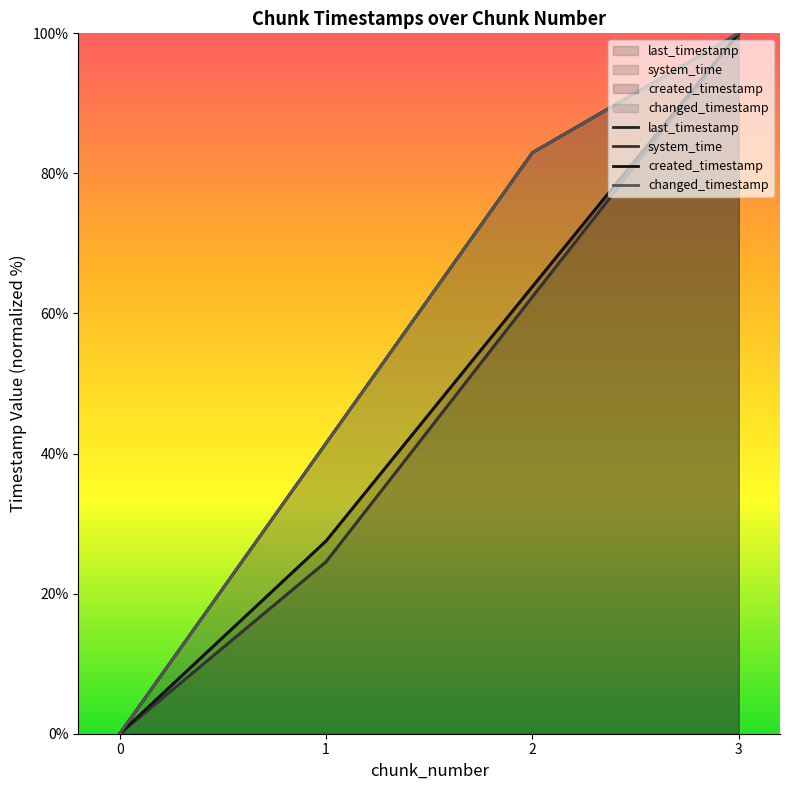

Is it true that changed_timestamp equals 13.6 at 1?

False